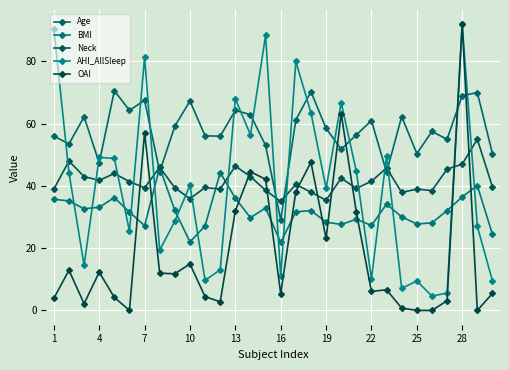

How many data points does each series have?

30